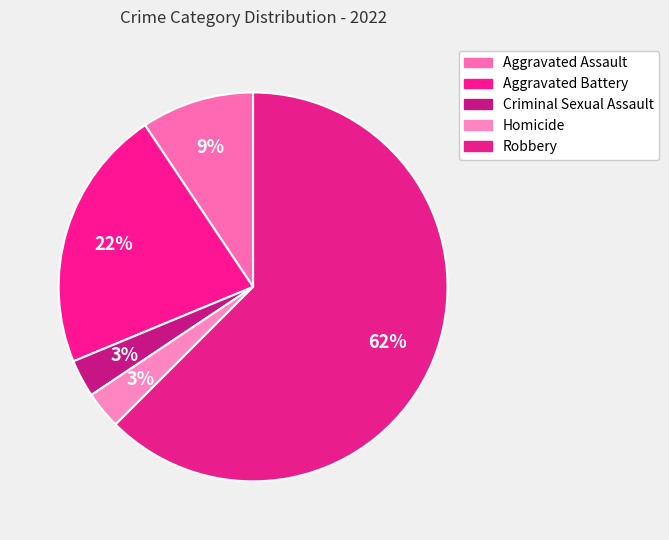

How many segments does this pie chart have?

5